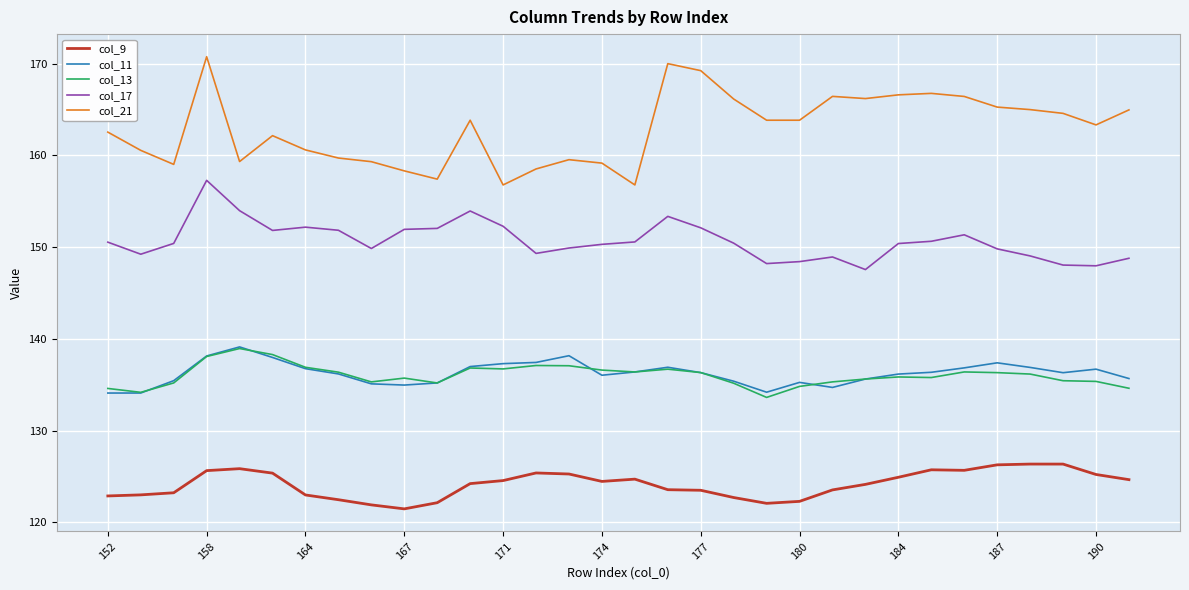

What is the average value of the col_9 series?

124.1